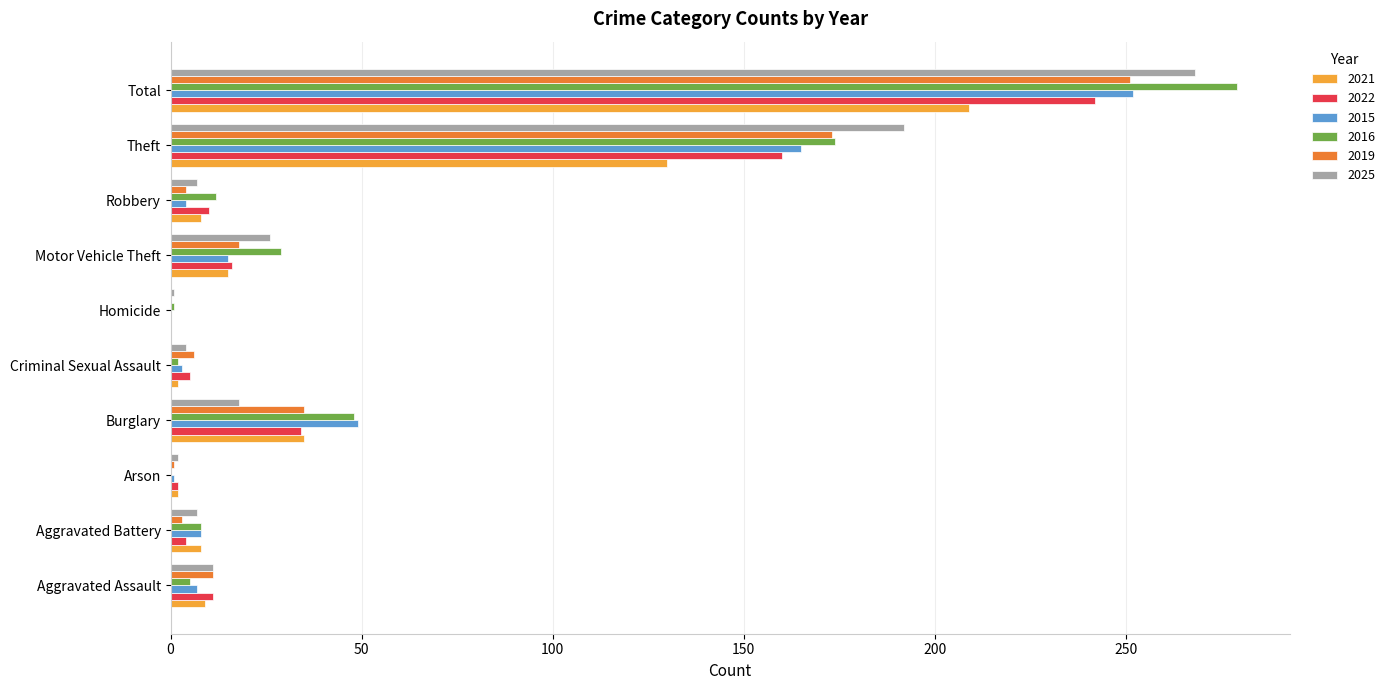

What is the sum of all 2015 values?

504